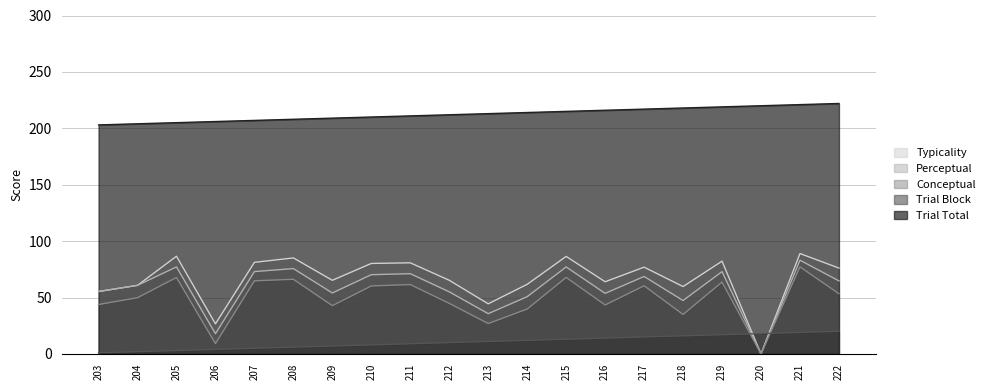

What is the difference between the highest and lowest values at 210?

202.0